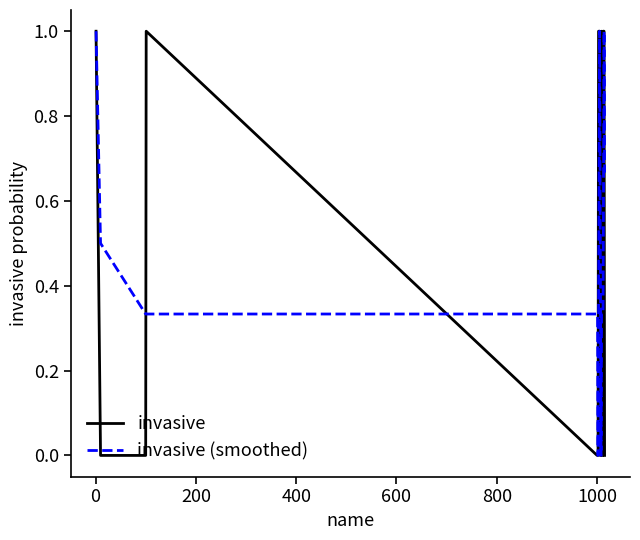

What is the highest value of the invasive series?

1.0